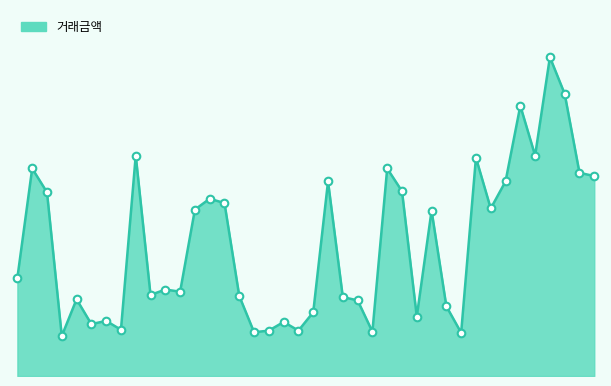

Does the chart have visible grid lines?

No